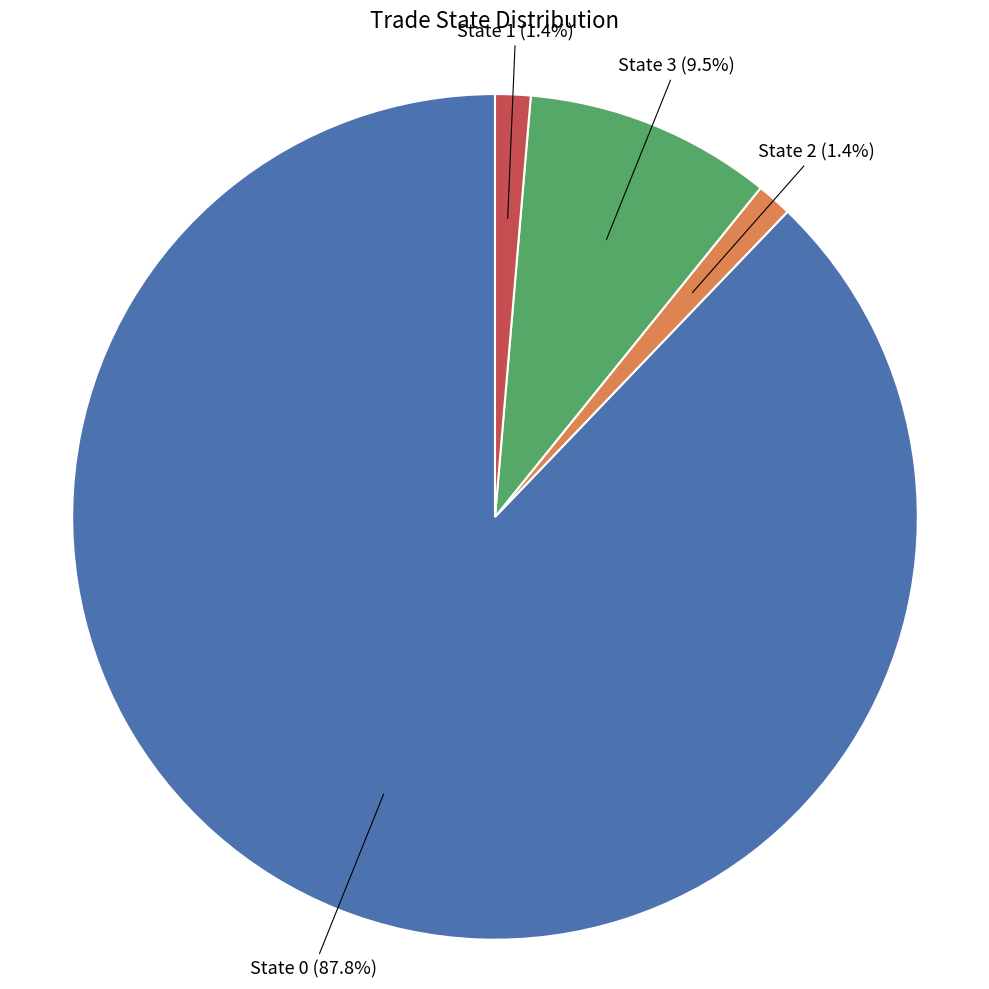

What percentage is NOT represented by State 3?

90.5%